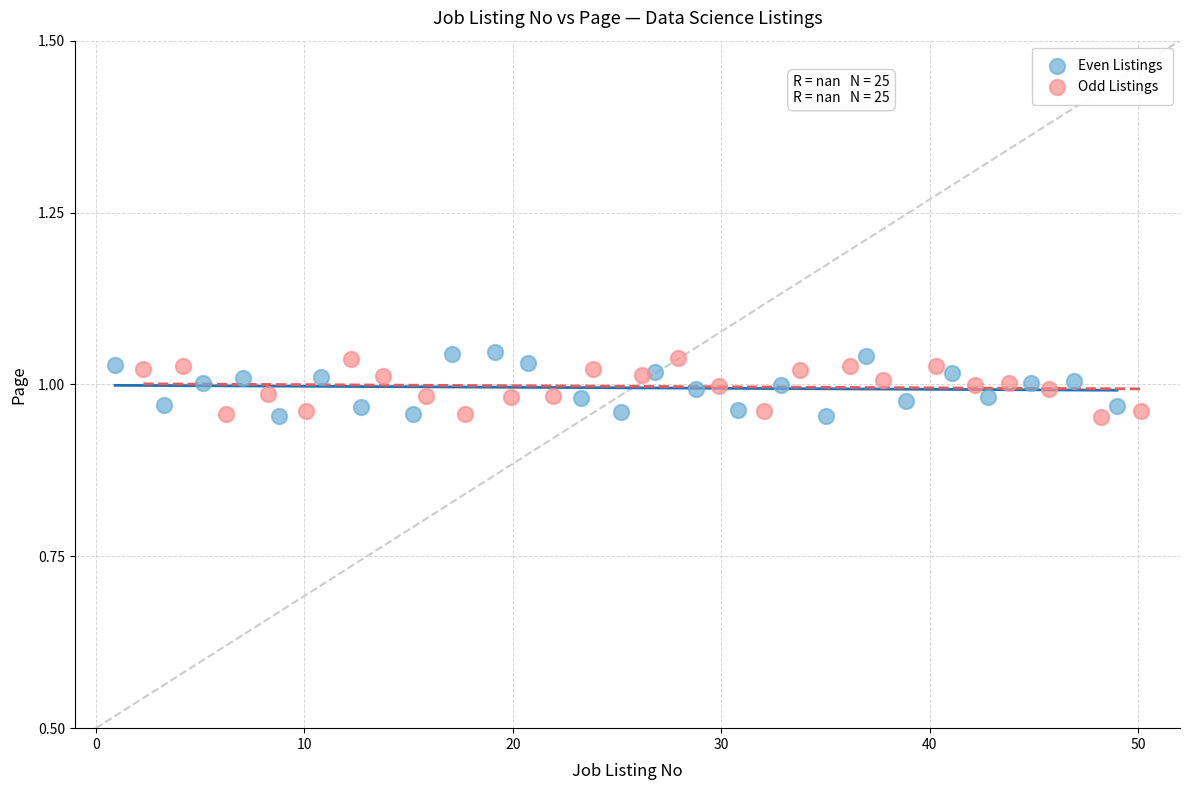

What are all the series names shown in the legend?

Even Listings, Odd Listings